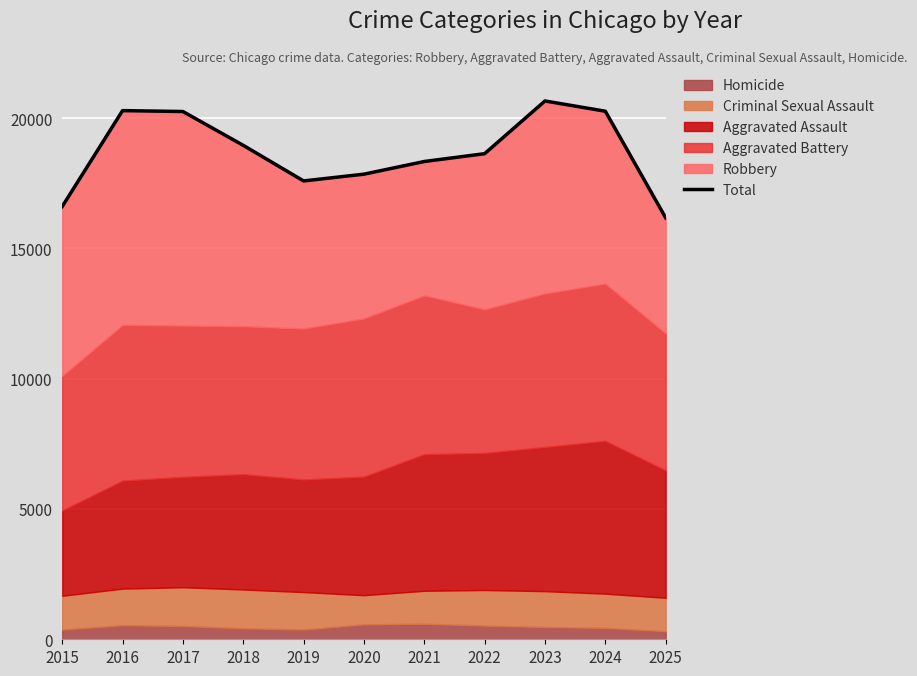

How many points are lower than both their immediate neighbors (excluding endpoints)?

1